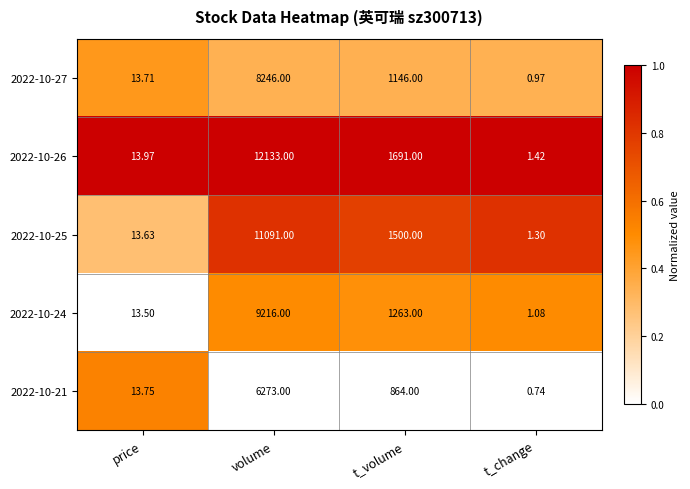

At which label does 2022-10-26 reach its minimum?

t_change